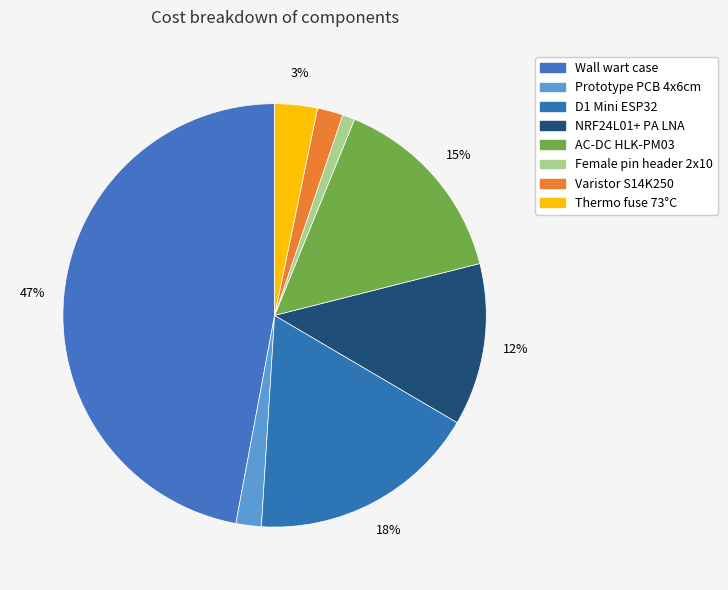

What percentage is the Wall wart case slice, to the nearest percent?

47%